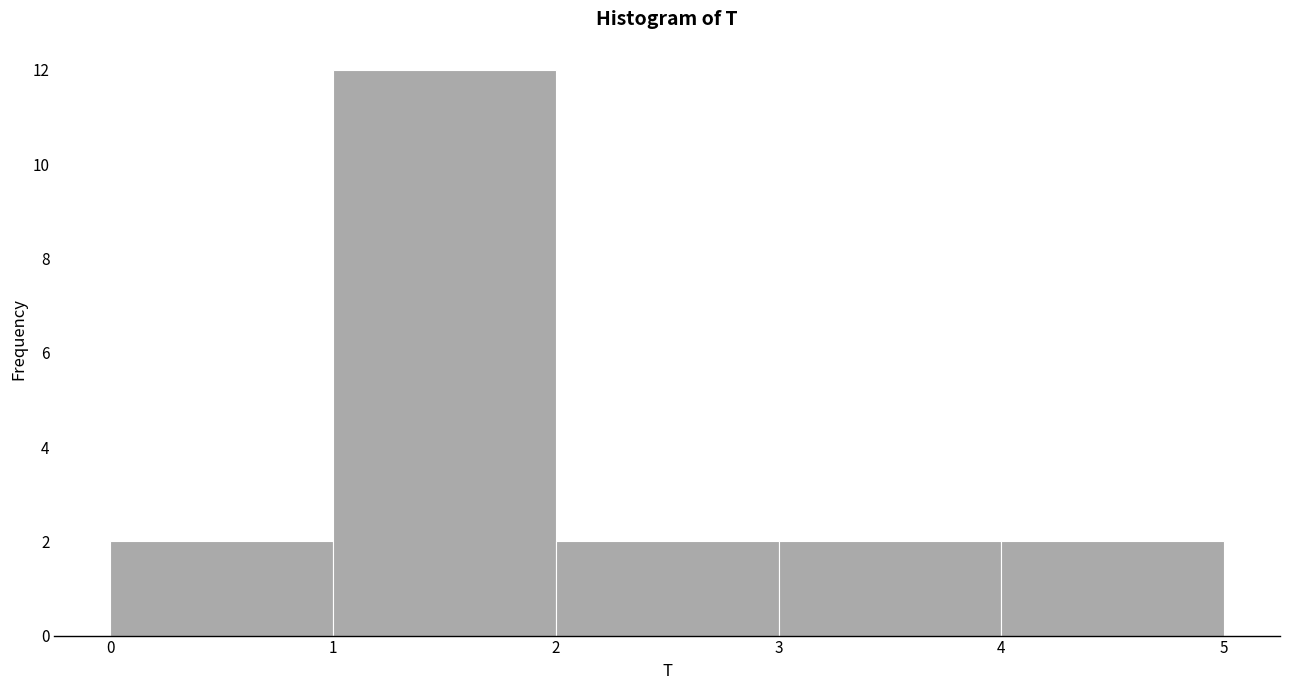

Reading left to right, transcribe this chart: for each bar, give the range it covers on the x-axis and its height. The values are not printed on the chart, so give them approximately, as read against the axis.

0 to 1: 2
1 to 2: 12
2 to 3: 2
3 to 4: 2
4 to 5: 2